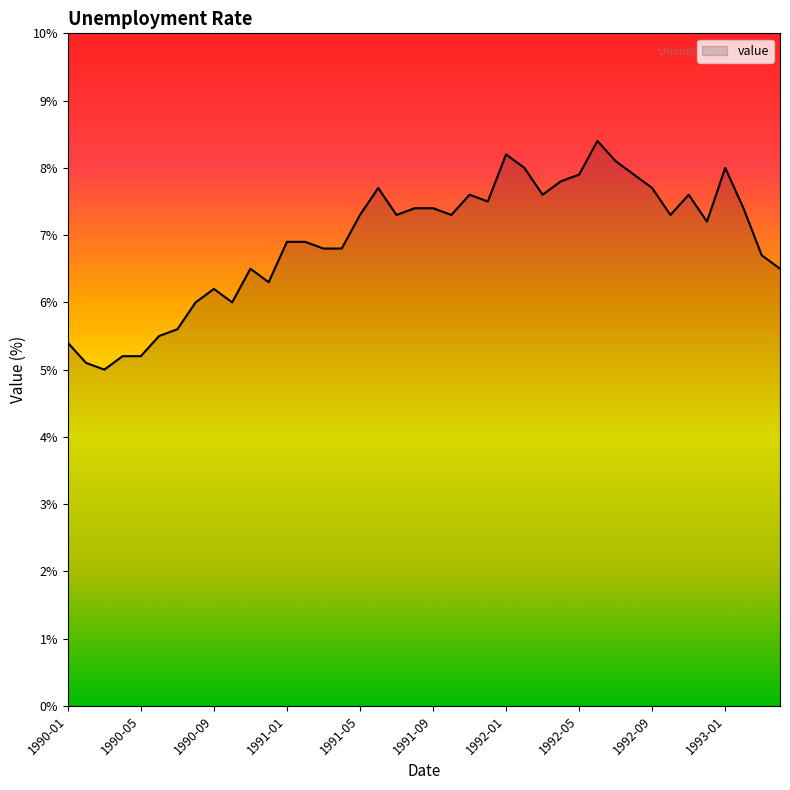

What is the difference between the maximum and minimum values?

3.4